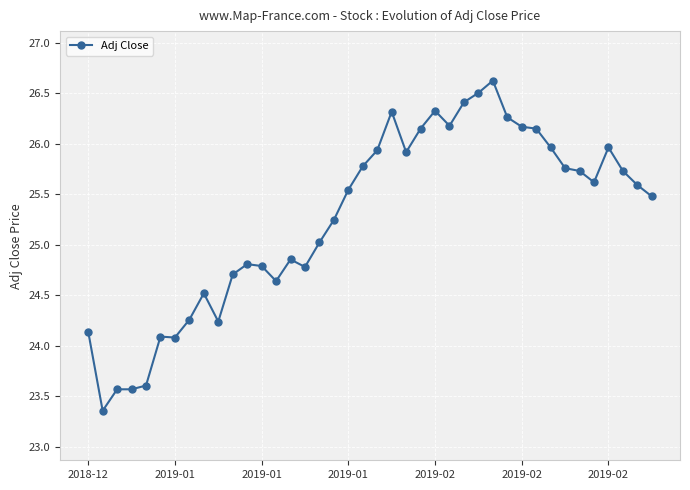

What is the difference between the second highest and second lowest values?

2.9